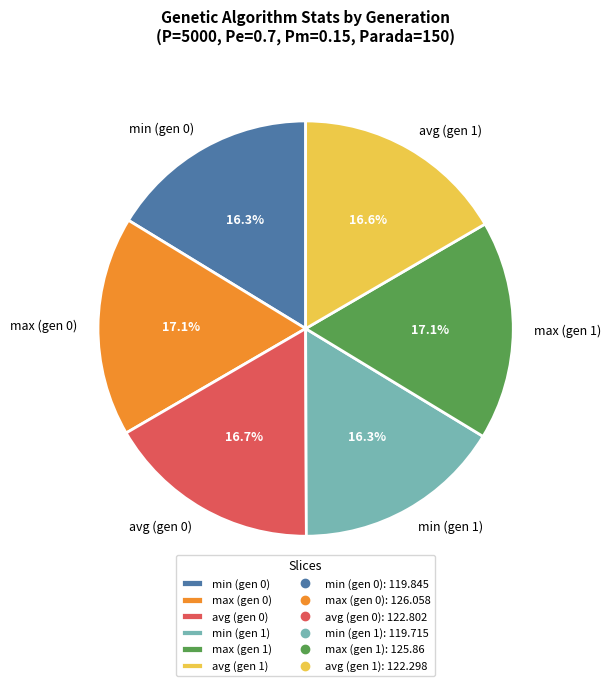

What is the total percentage of avg (gen 1) and min (gen 1)?

32.9%